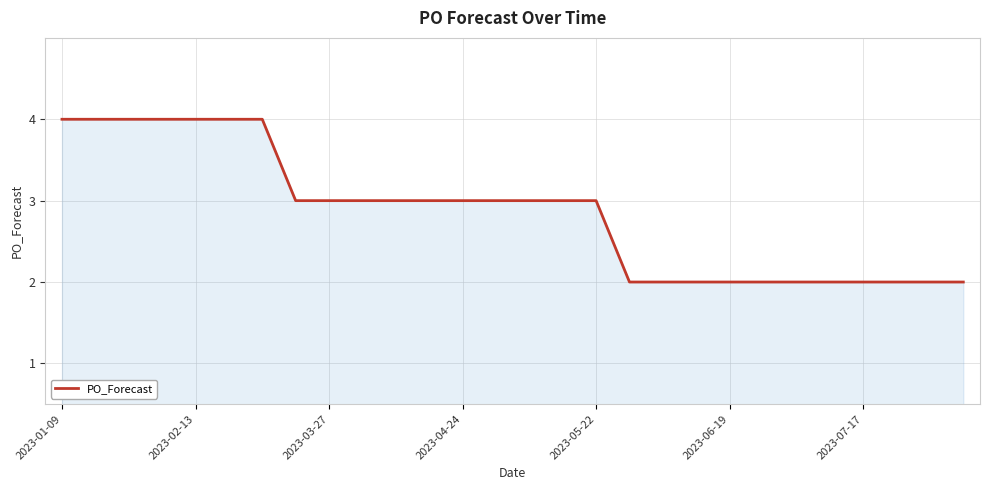

What is the average value?

3